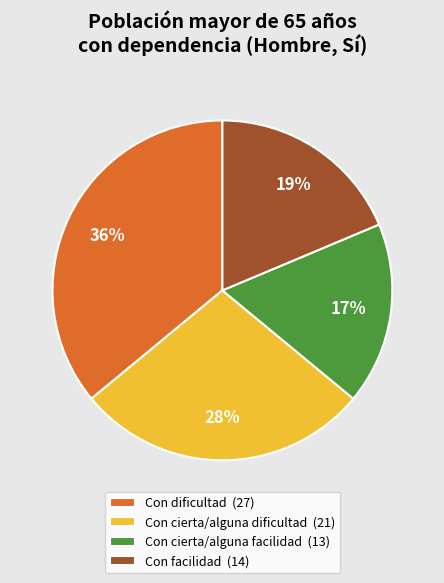

Which category has the biggest portion of the pie?

Con dificultad